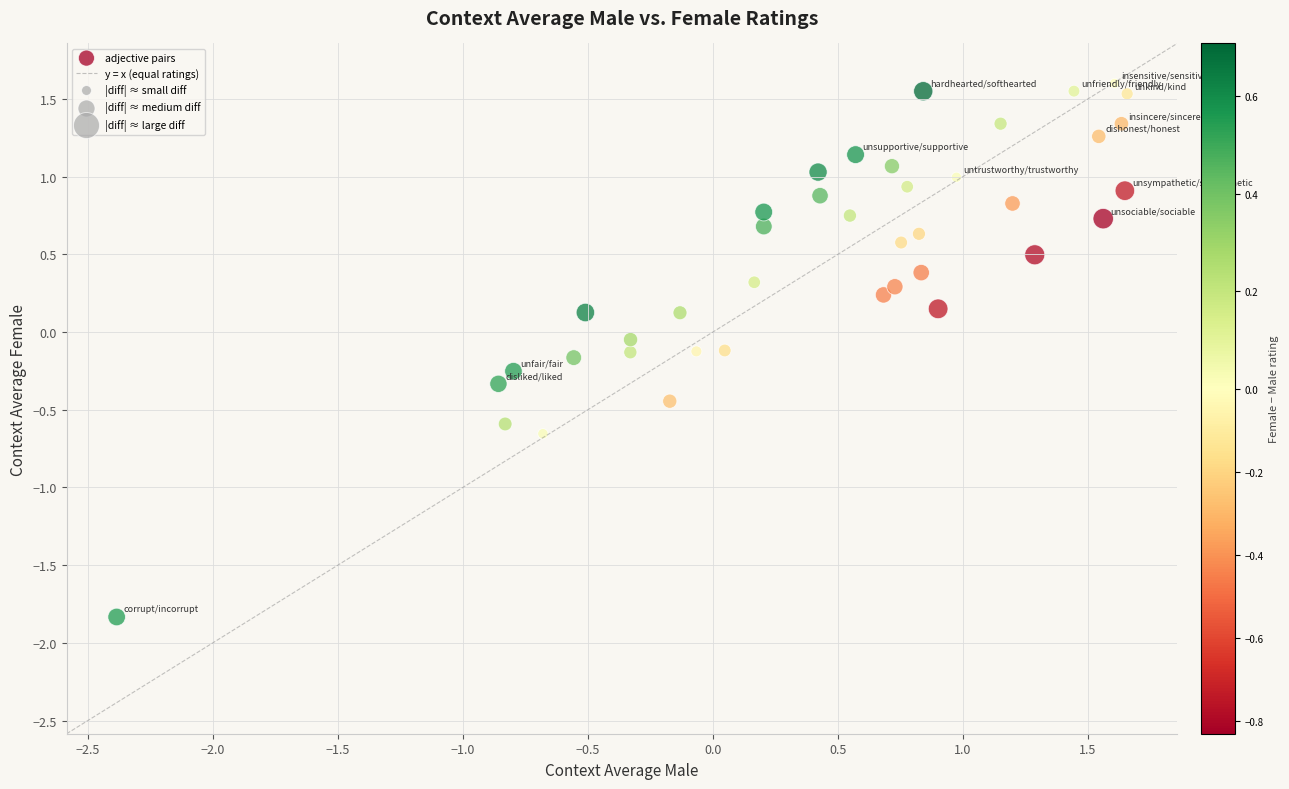

What is the range of X values (max minus min)?

4.0